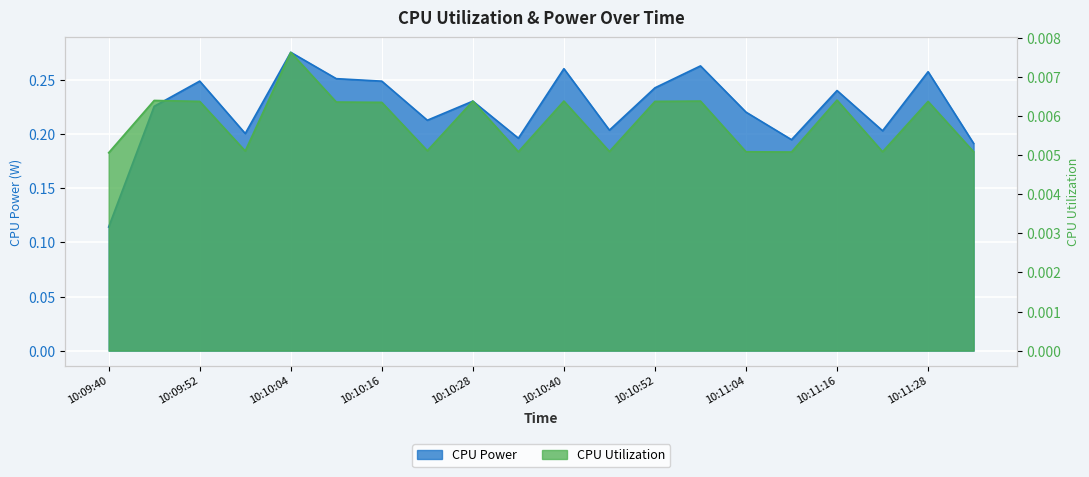

List the series in order of their overall mean, lowest first.

CPU Utilization, CPU Power